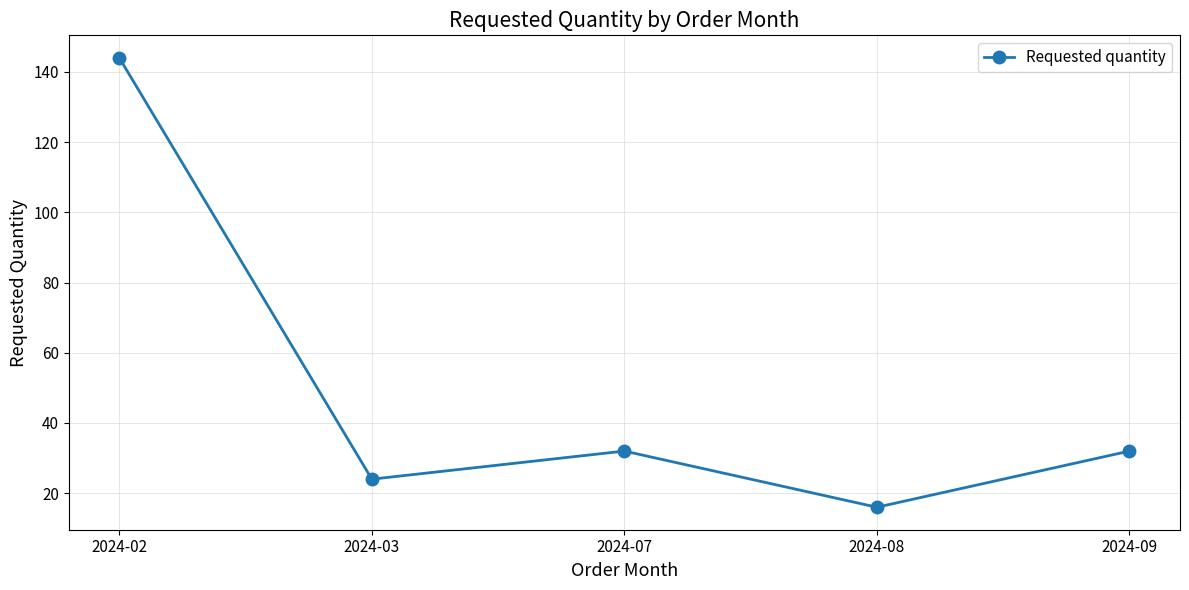

How many points are higher than both their immediate neighbors (excluding endpoints)?

1